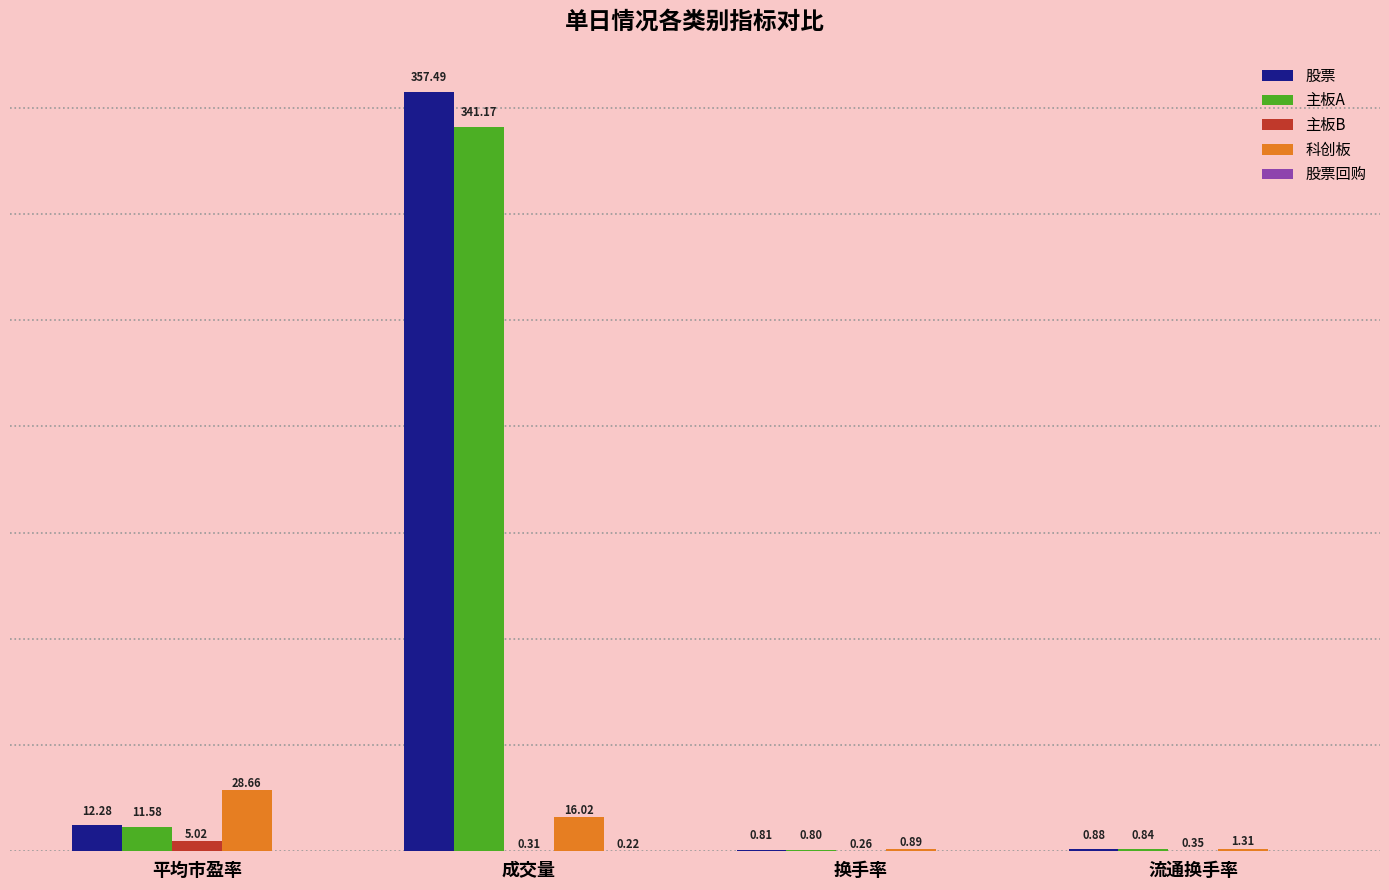

Which series changed the most between 平均市盈率 and 换手率?

科创板